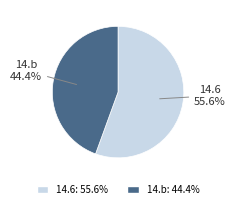

The 14.6 slice represents 56% of the pie. True or false?

True